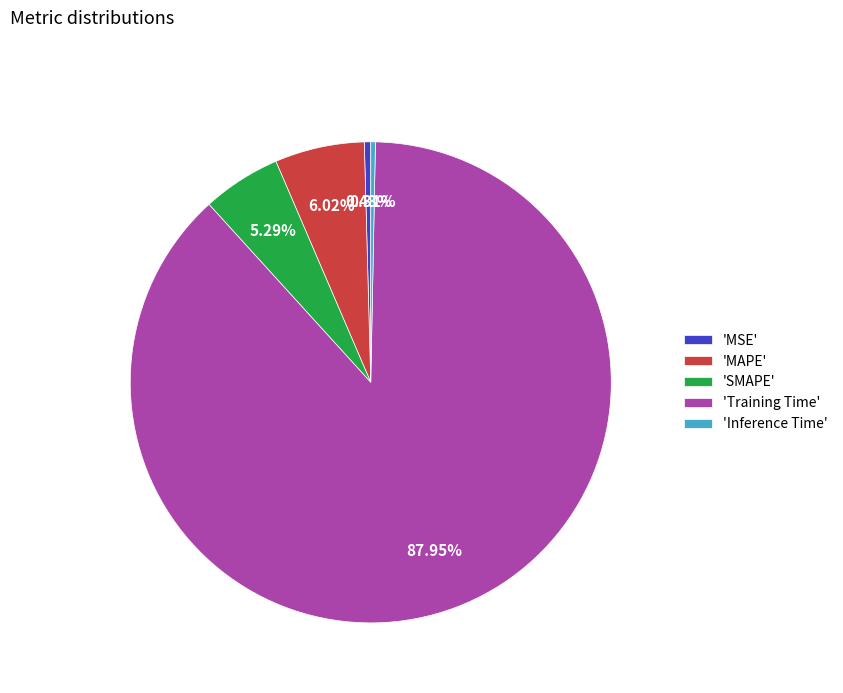

Which has a higher value, 'Inference Time' or 'MAPE'?

'MAPE'